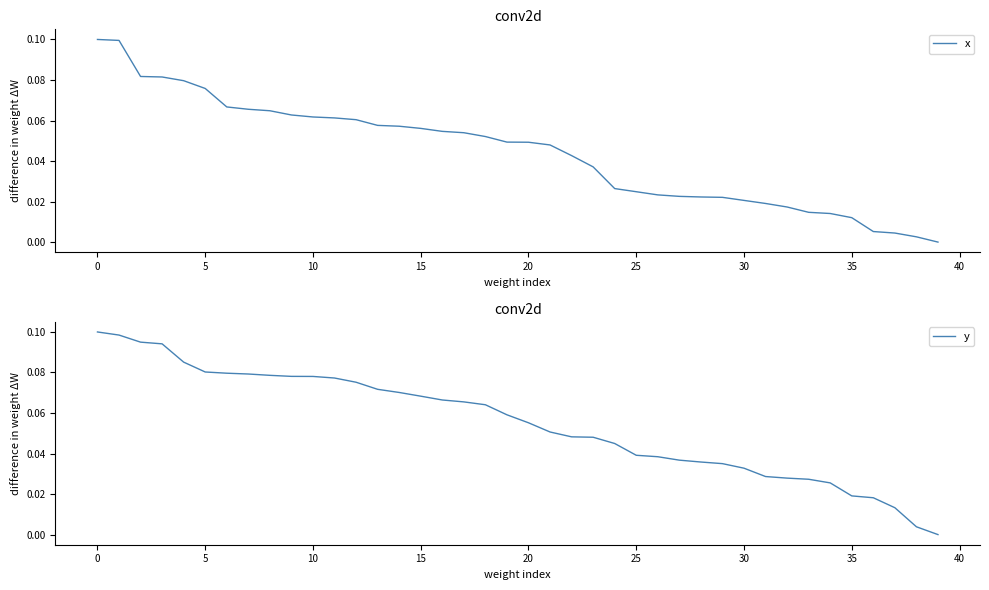

What is the total value across all series at 0?

0.2